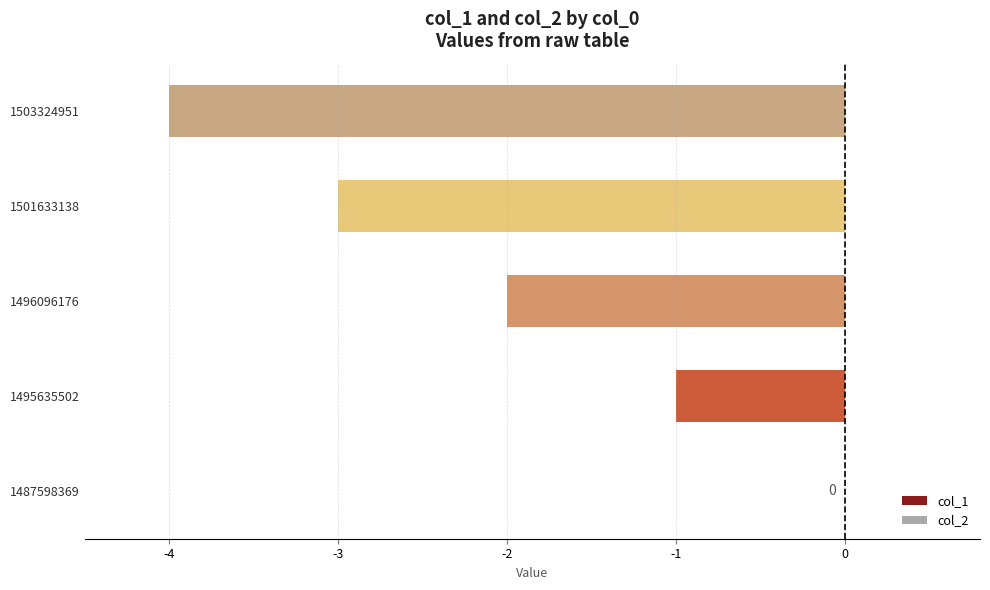

What is the sum of the values at 1503324951 and 1496096176?

-6